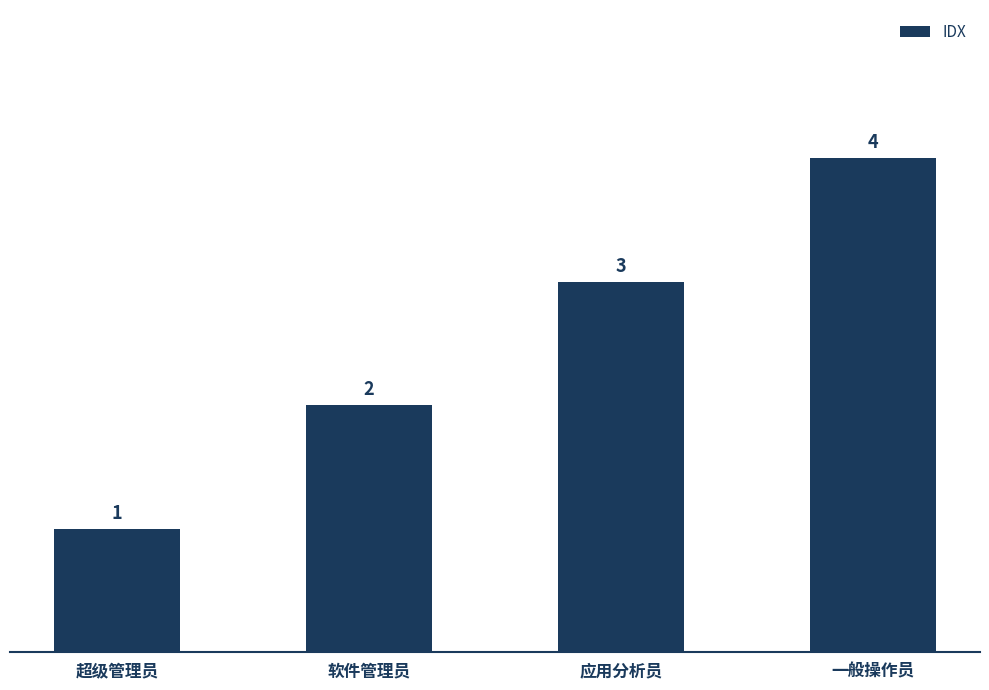

What is the difference between the second highest and second lowest values?

1